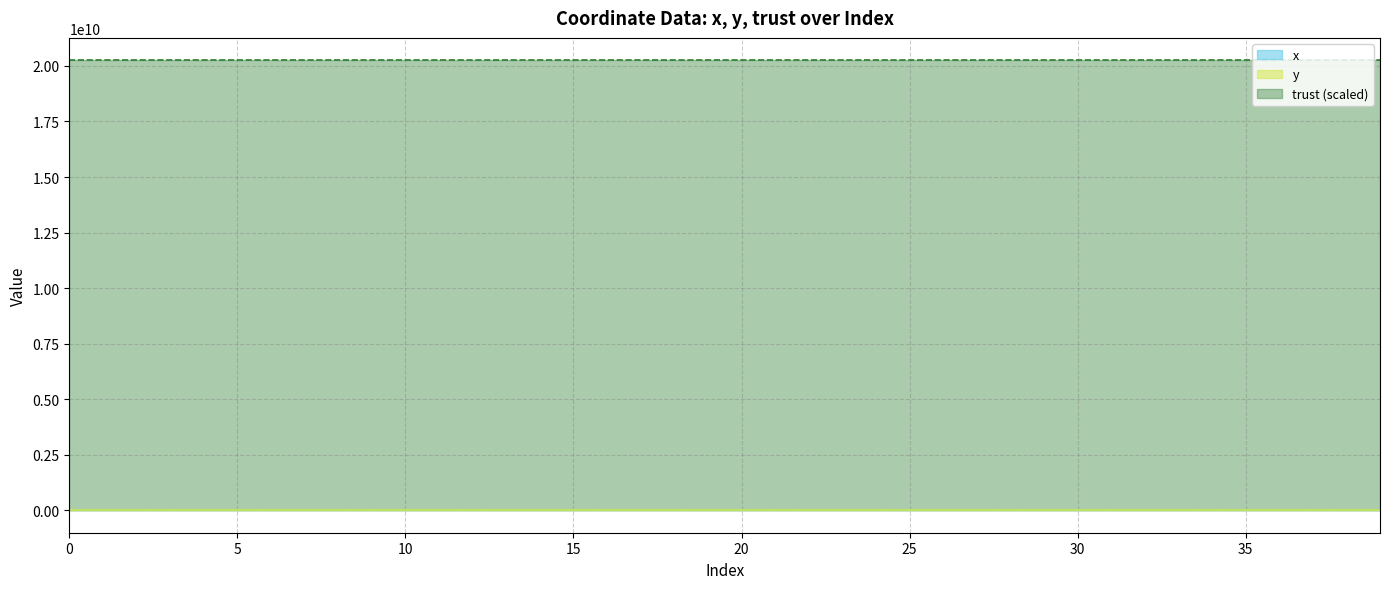

Which series has the largest total across all categories?

trust (scaled)